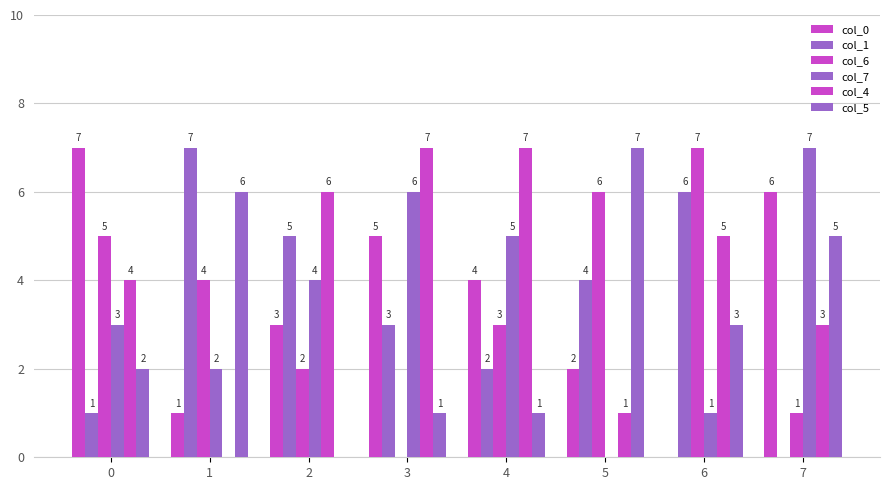

Which series has the widest spread of values?

col_0